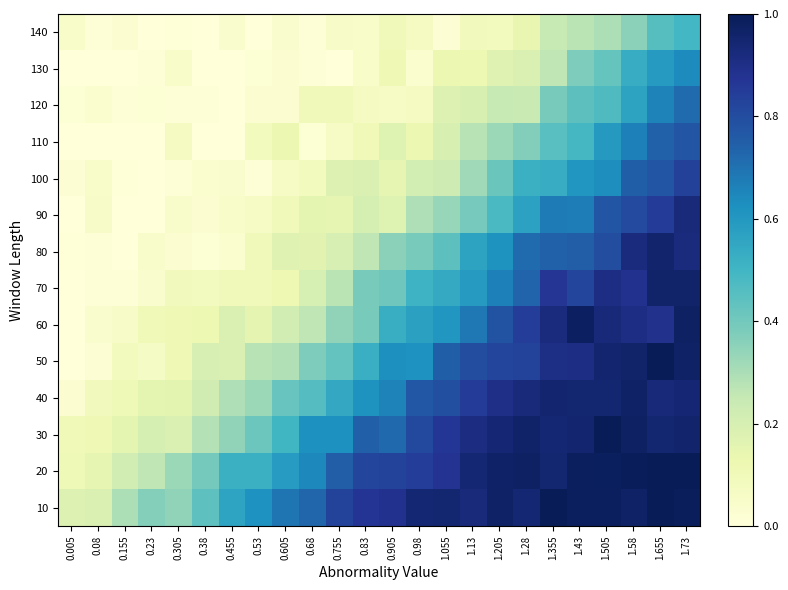

Count the number of categories in the chart.

24